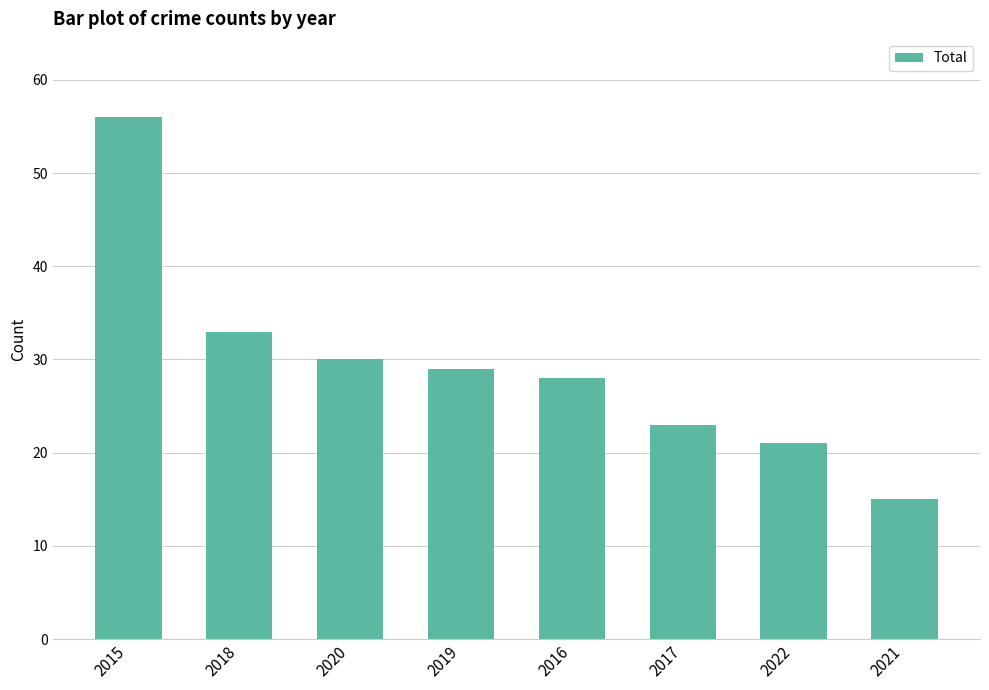

Which label corresponds to the smallest value in the chart?

2021